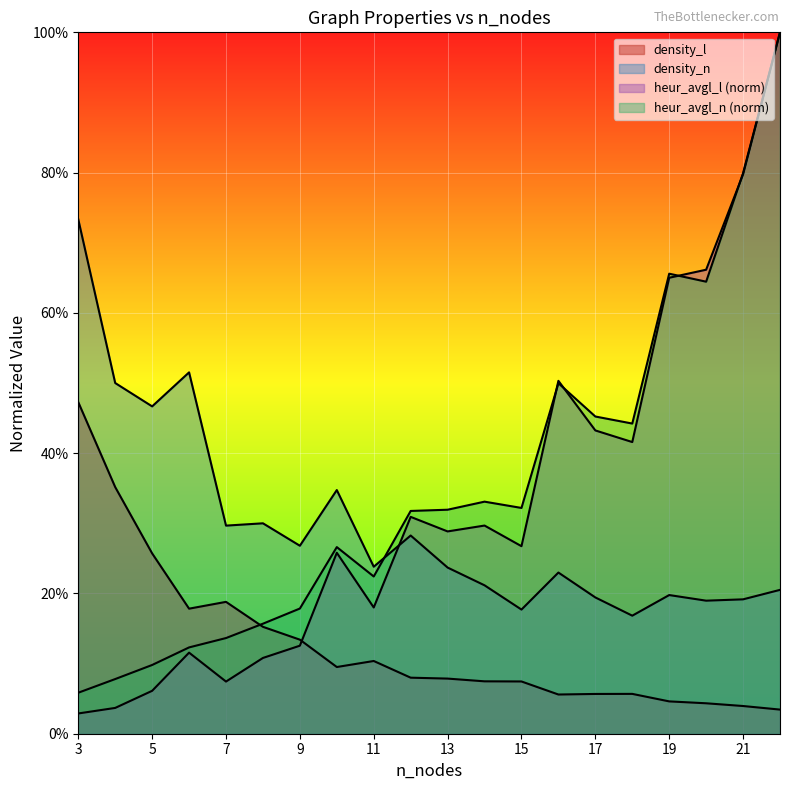

How many interior local peaks does the density_l series have?

3